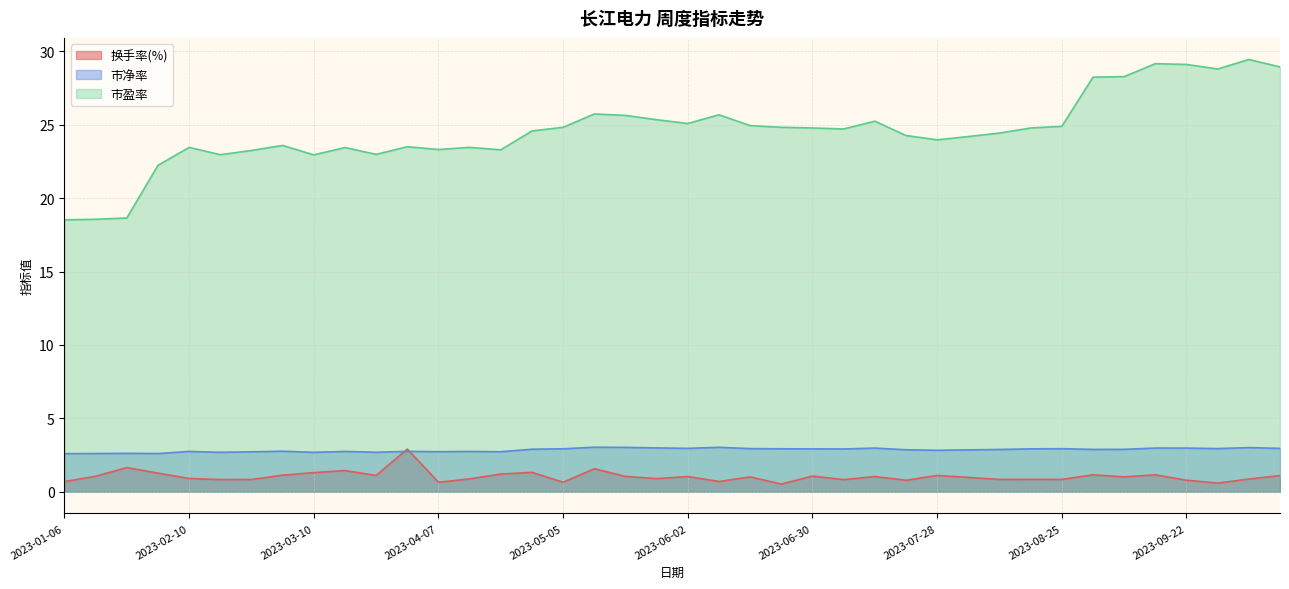

Reading left to right, transcribe all the data shown in this chart.

换手率(%): 0.7	1.1	1.6	1.3	0.9	0.8	0.8	1.1	1.3	1.4	1.1	2.9	0.6	0.9	1.2	1.3	0.6	1.6	1.0	0.9	1.0	0.7	1.0	0.5	1.1	0.8	1.0	0.8	1.1	1.0	0.8	0.8	0.8	1.2	1.0	1.2	0.8	0.6	0.9	1.1
市净率: 2.6	2.6	2.6	2.6	2.7	2.7	2.7	2.8	2.7	2.7	2.7	2.8	2.7	2.7	2.7	2.9	2.9	3.0	3.0	3.0	3.0	3.0	2.9	2.9	2.9	2.9	3.0	2.9	2.8	2.9	2.9	2.9	2.9	2.9	2.9	3.0	3.0	2.9	3.0	3.0
市盈率: 18.5	18.6	18.6	22.2	23.5	23.0	23.2	23.6	22.9	23.4	23.0	23.5	23.3	23.5	23.3	24.6	24.8	25.7	25.6	25.3	25.1	25.7	24.9	24.8	24.8	24.7	25.2	24.3	24.0	24.2	24.4	24.8	24.9	28.2	28.3	29.2	29.1	28.8	29.4	28.9